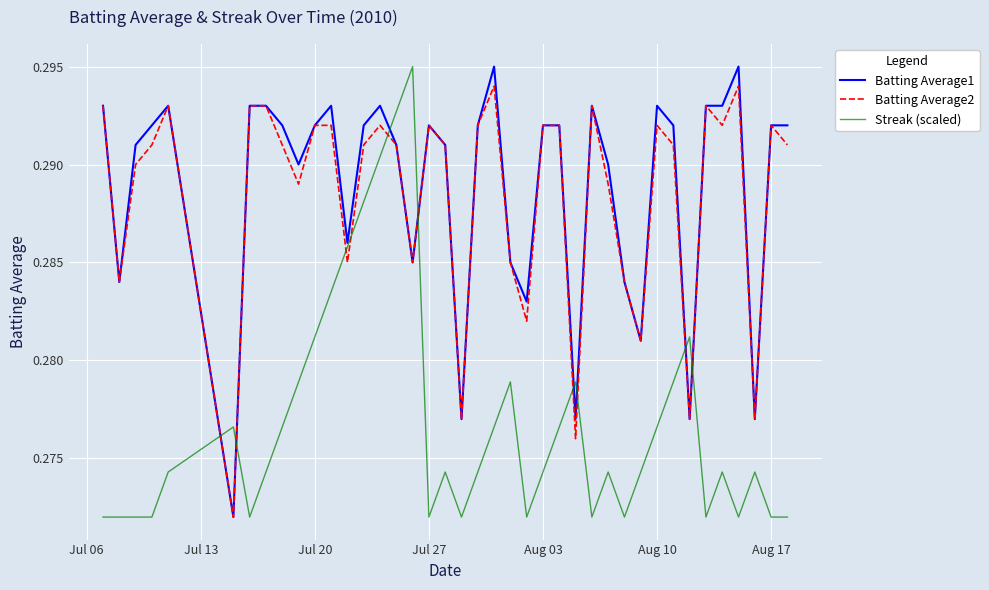

True or false: Batting Average2 and Streak (scaled) intersect in this chart.

True